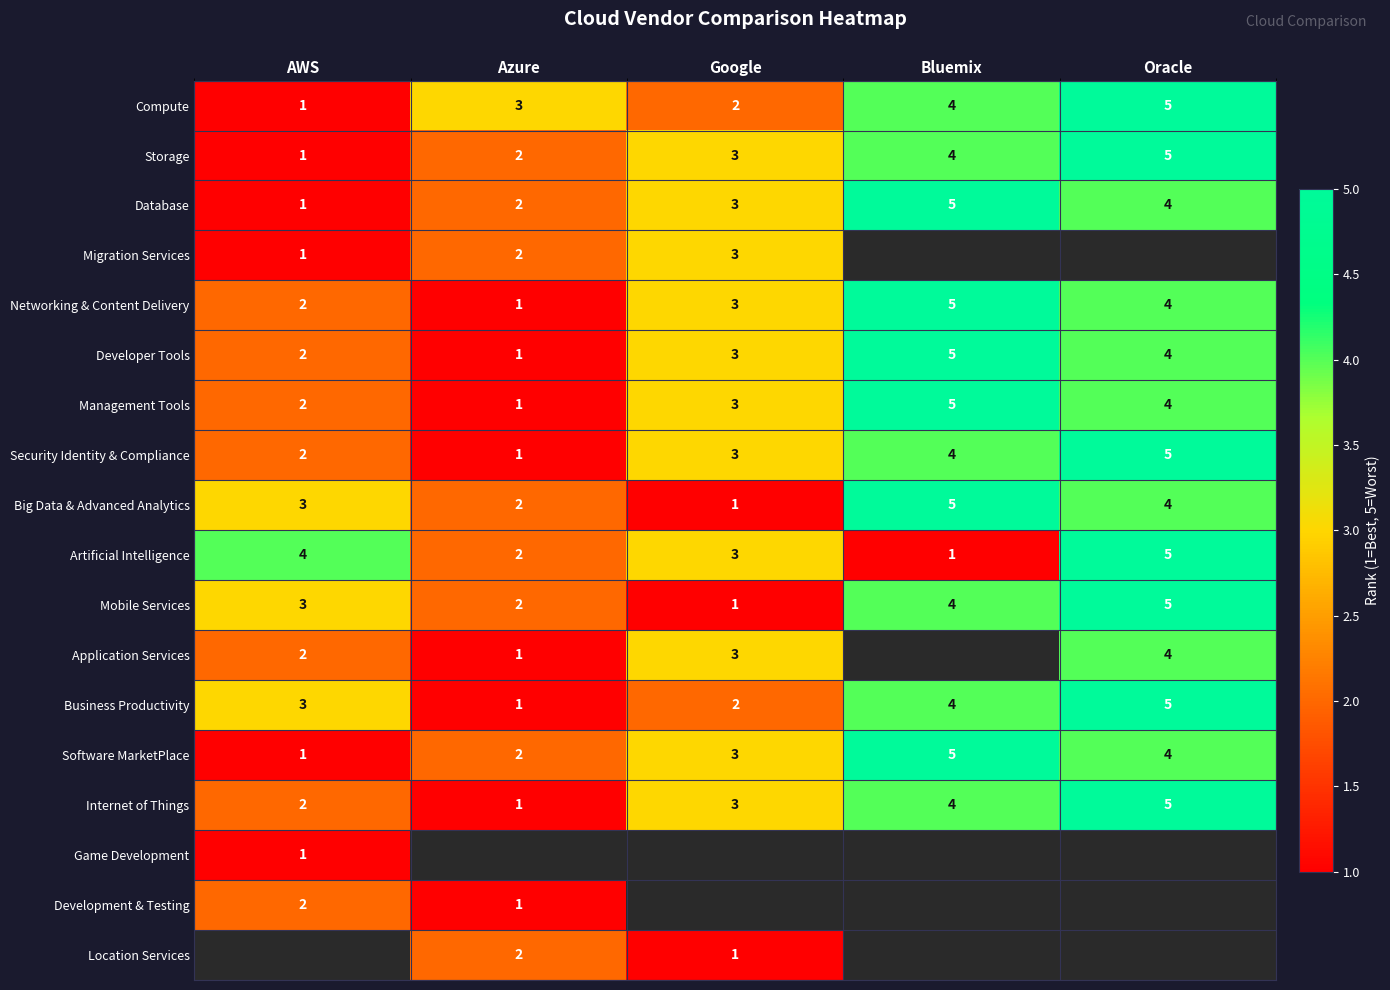

Count the number of data series in this chart.

18